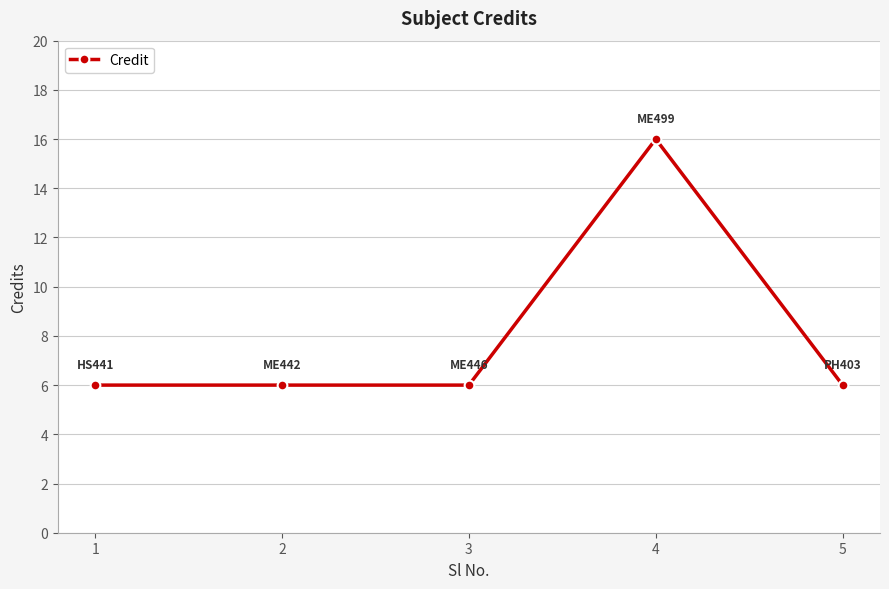

What is the approximate value at 2, to the nearest 5?

5